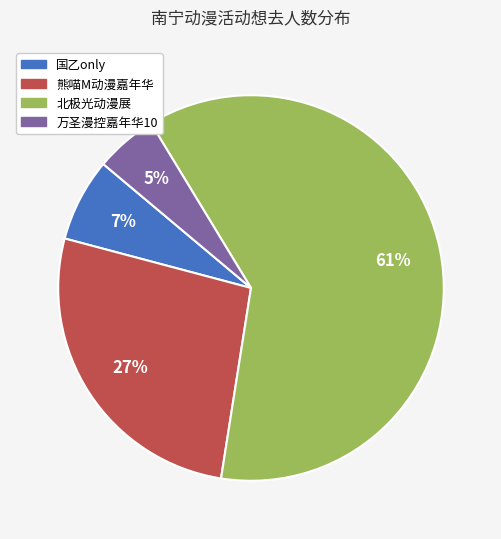

To the nearest percent, what is the difference between the largest and smallest slice percentages?

56%